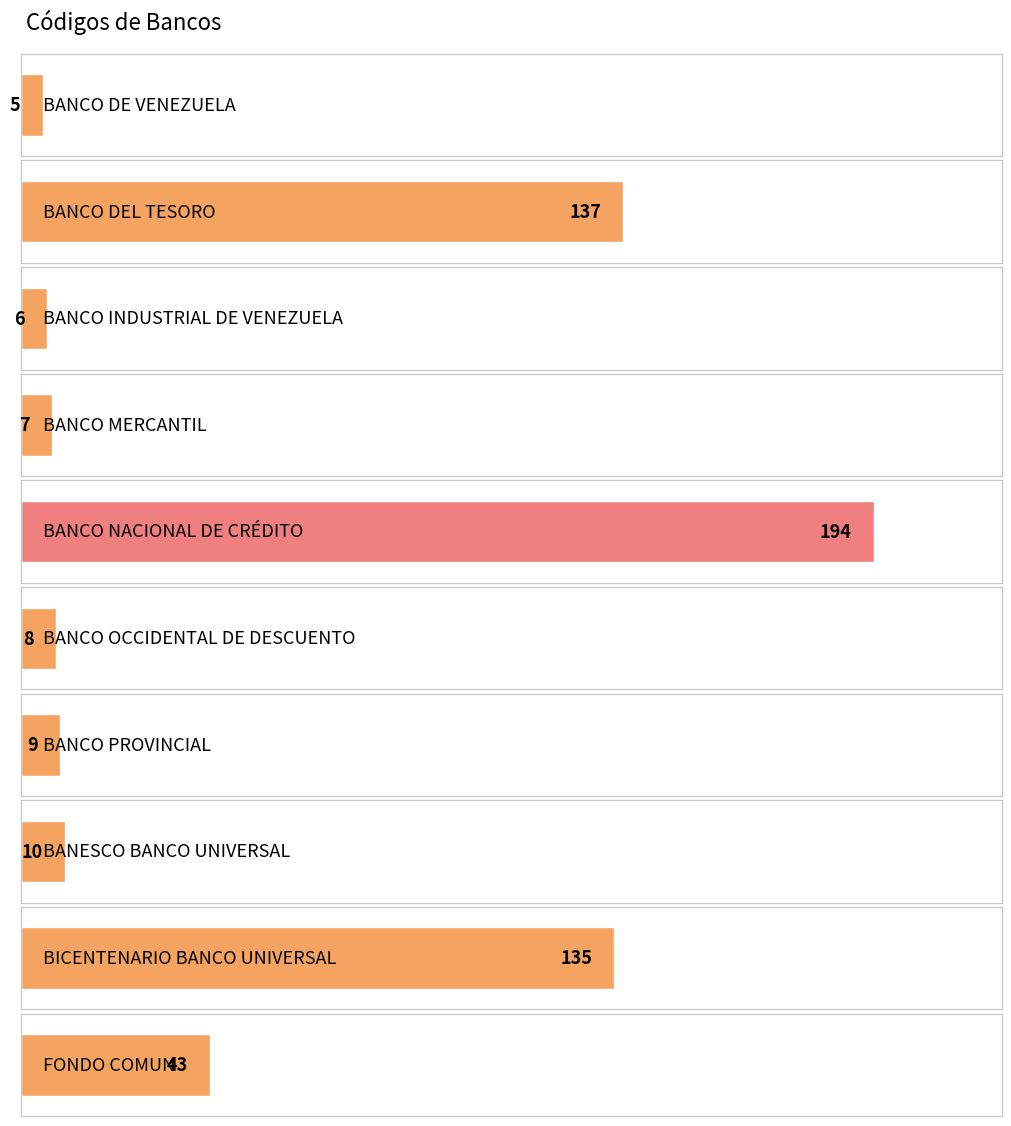

Which label corresponds to the smallest value in the chart?

BANCO DE VENEZUELA